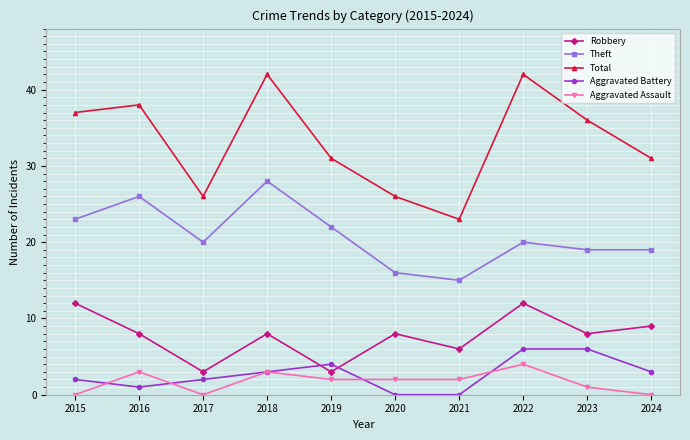

List the series in order of their peak value, lowest first.

Aggravated Assault, Aggravated Battery, Robbery, Theft, Total